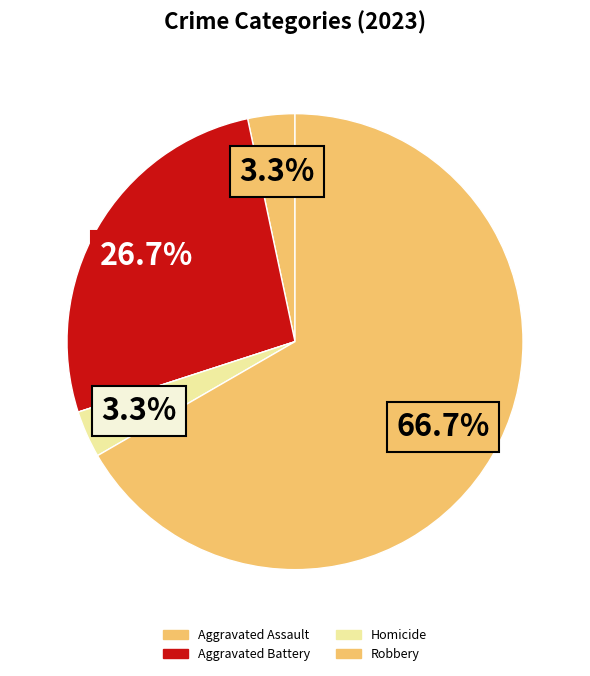

How many segments does this pie chart have?

5